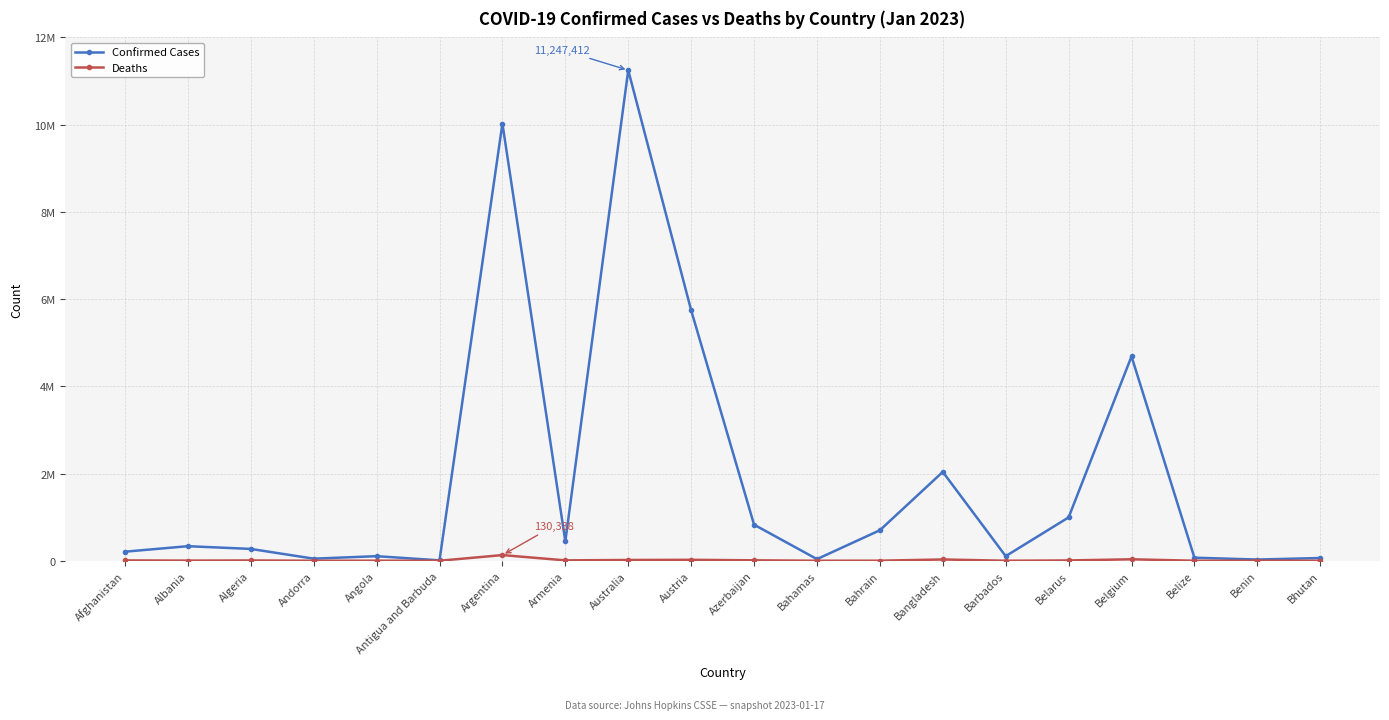

What are all the series names shown in the legend?

Confirmed Cases, Deaths